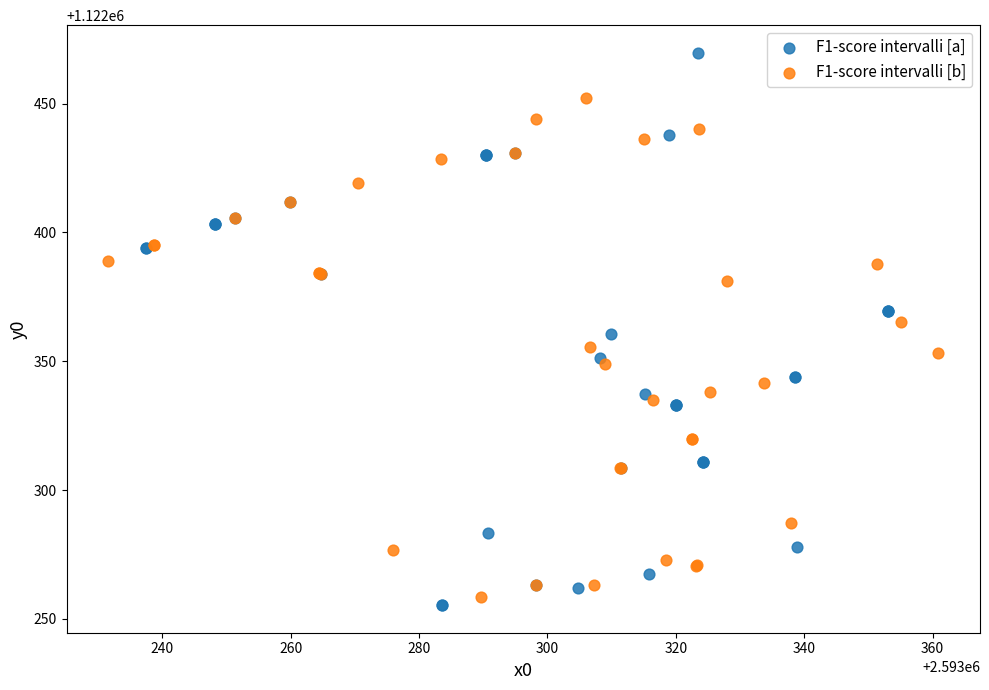

Which series reaches the minimum Y coordinate?

F1-score intervalli [a]